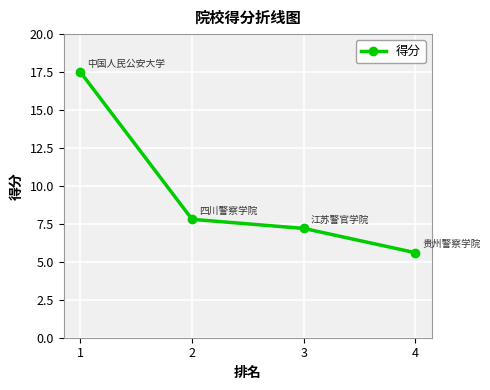

Rank the categories by value from lowest to highest.

4, 3, 2, 1